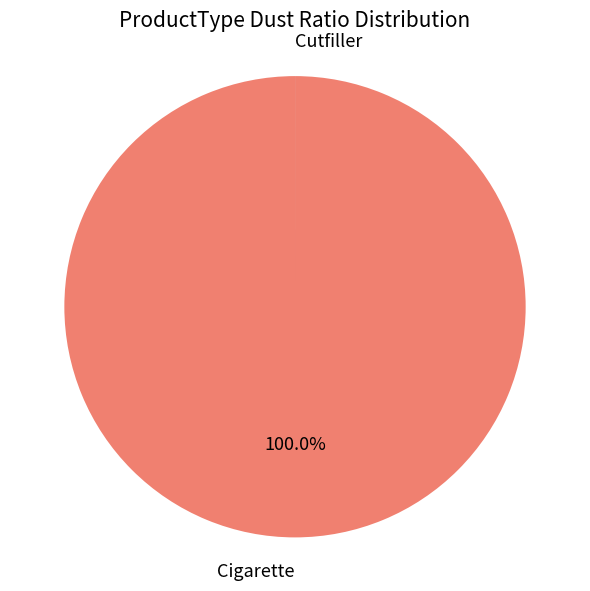

Which category has the biggest portion of the pie?

Cigarette